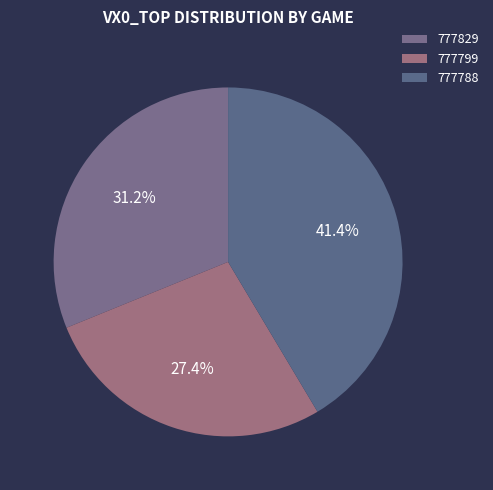

What portion of the pie excludes 777799?

72.6%